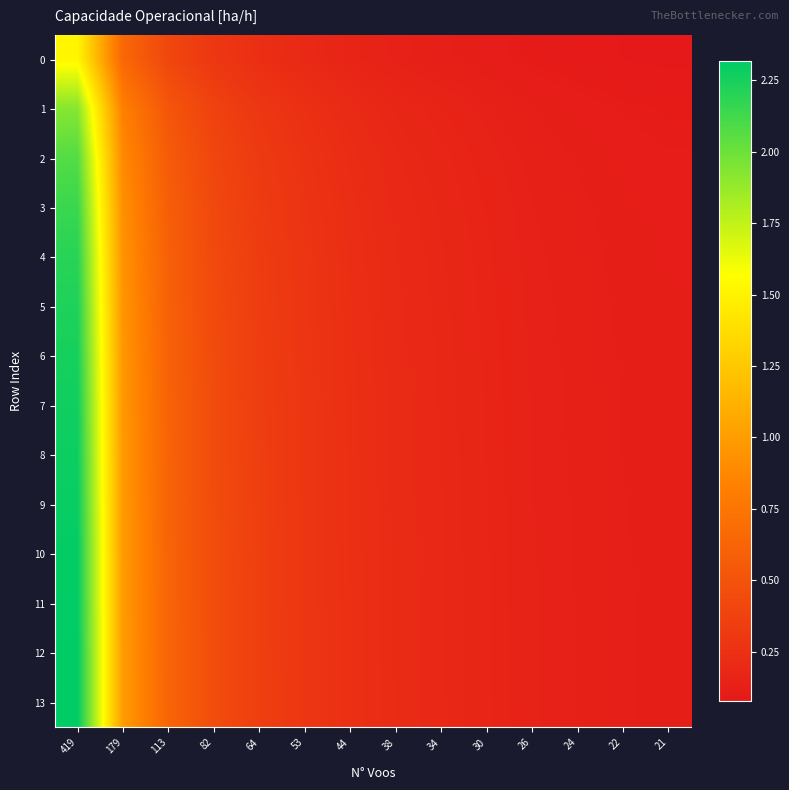

Which series has the largest total across all categories?

13